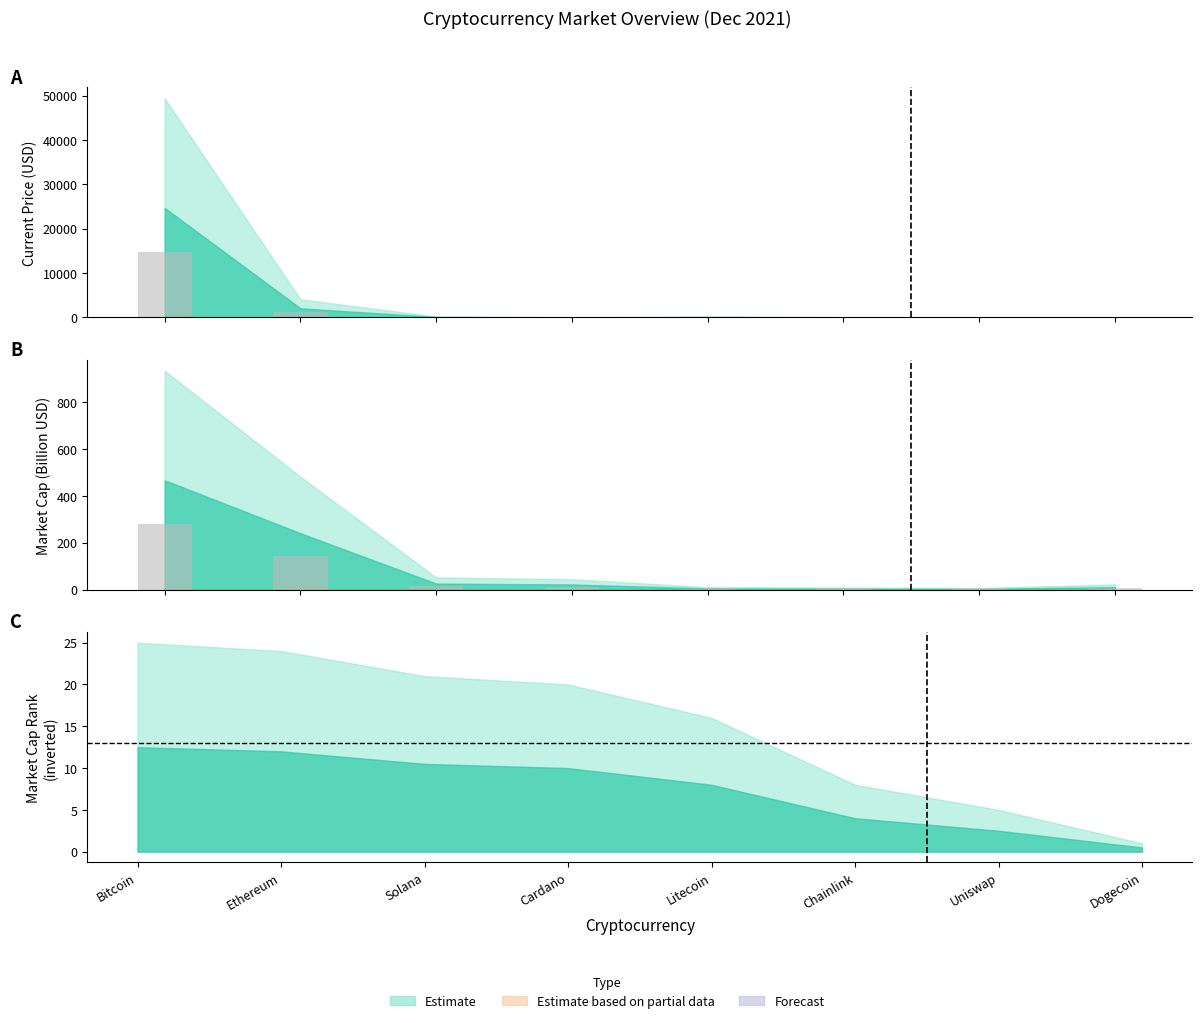

The 30% MCap bar series shows 144.4 at Ethereum. True or false?

True